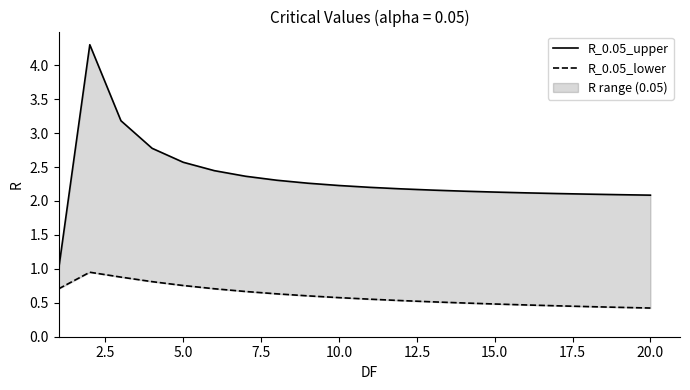

How many lines are shown in the chart?

2